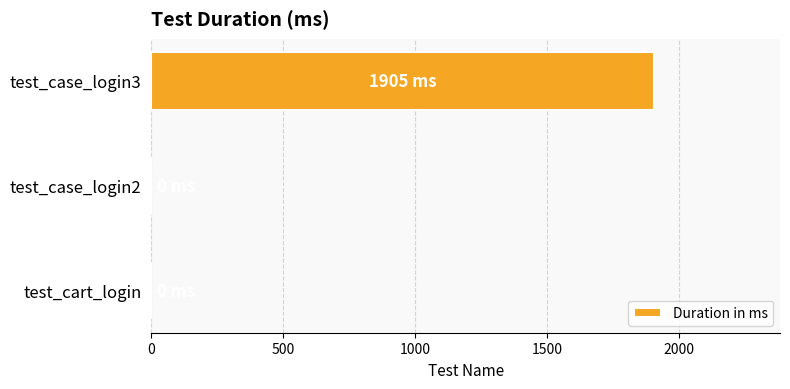

What is the sum of all values?

1905